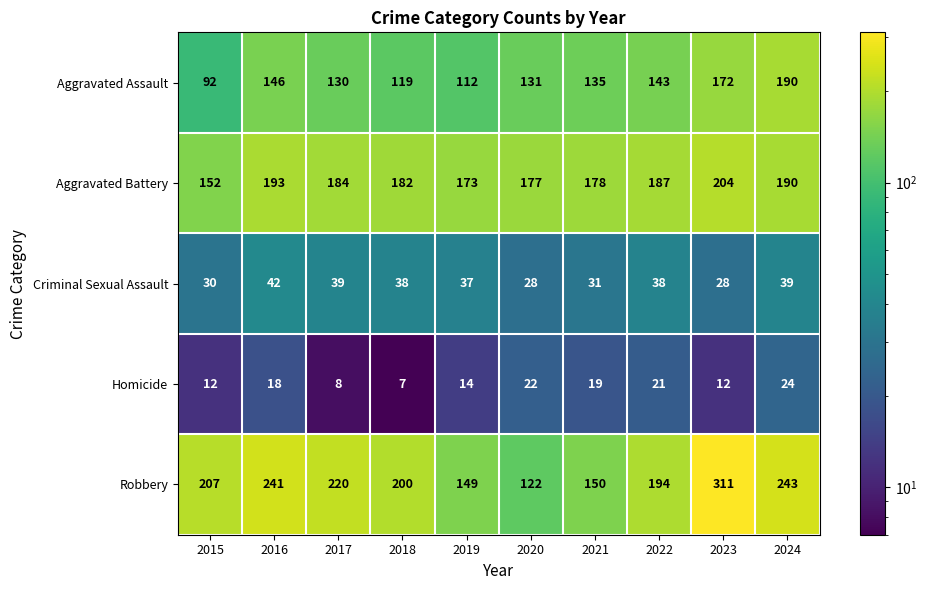

At which category is the sum across all series the highest?

2023